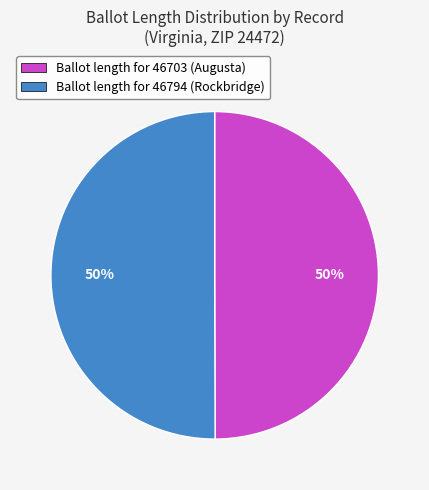

How many slices are in this pie chart?

2